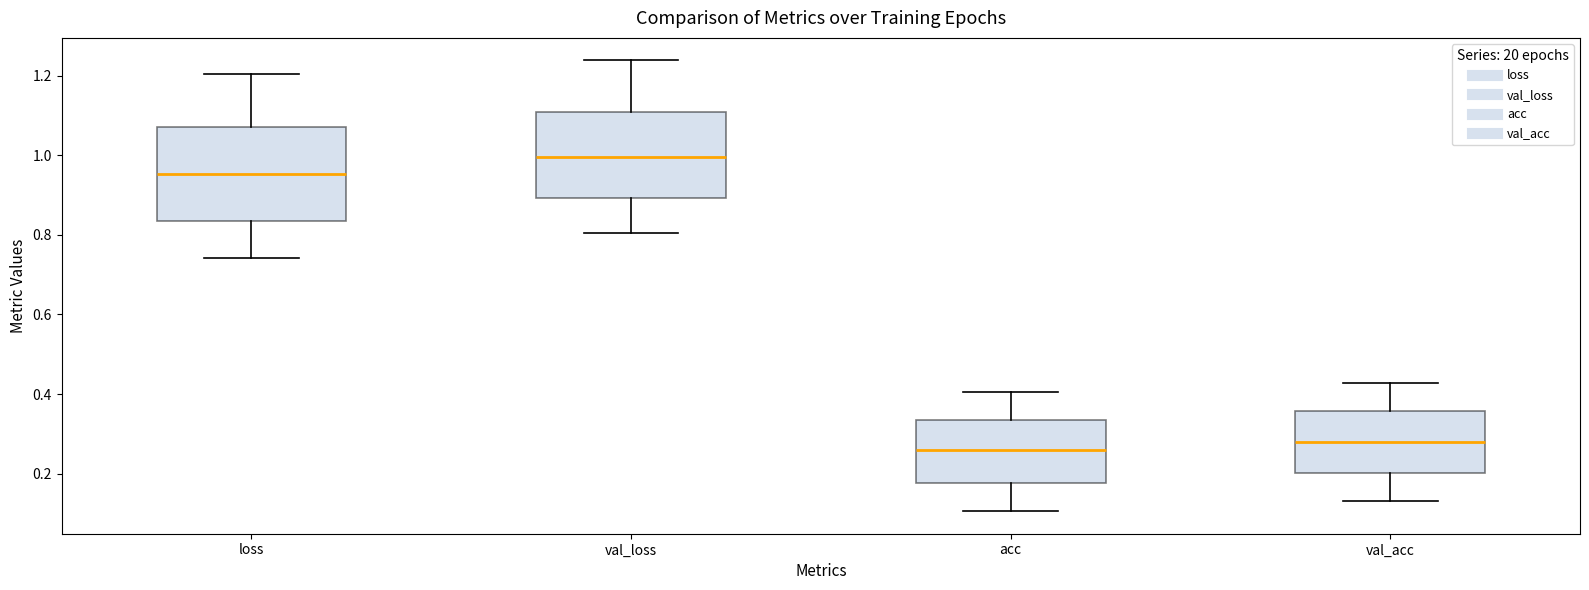

Where is the lower edge of the box for val_acc on the y-axis? The values are not printed on the chart, so give them approximately, as read against the axis.

0.20